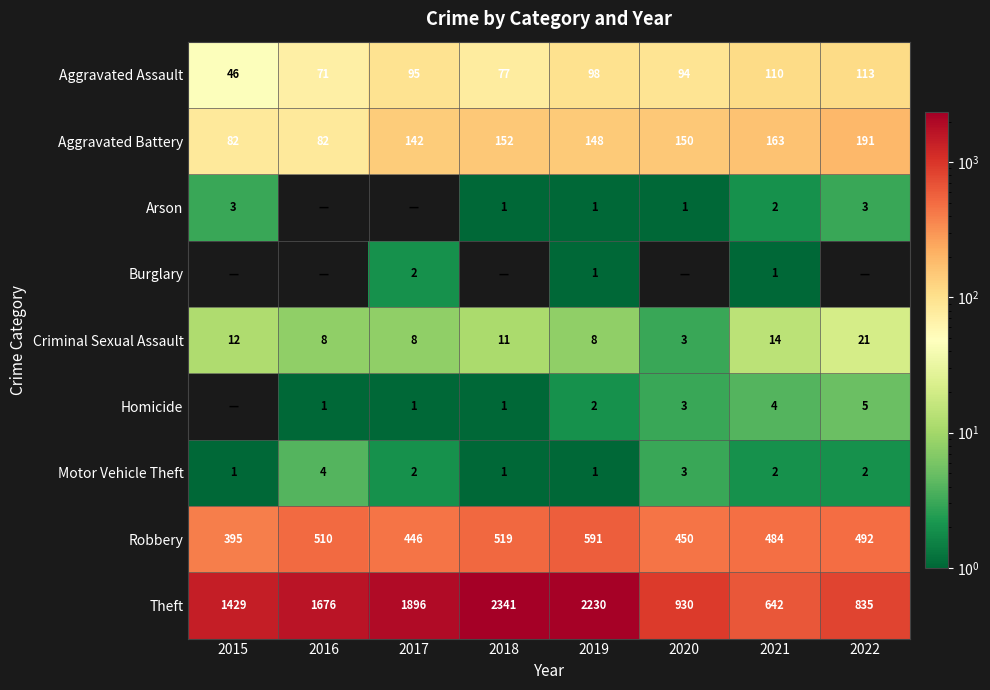

What is the total value across all series at 2019?

3080